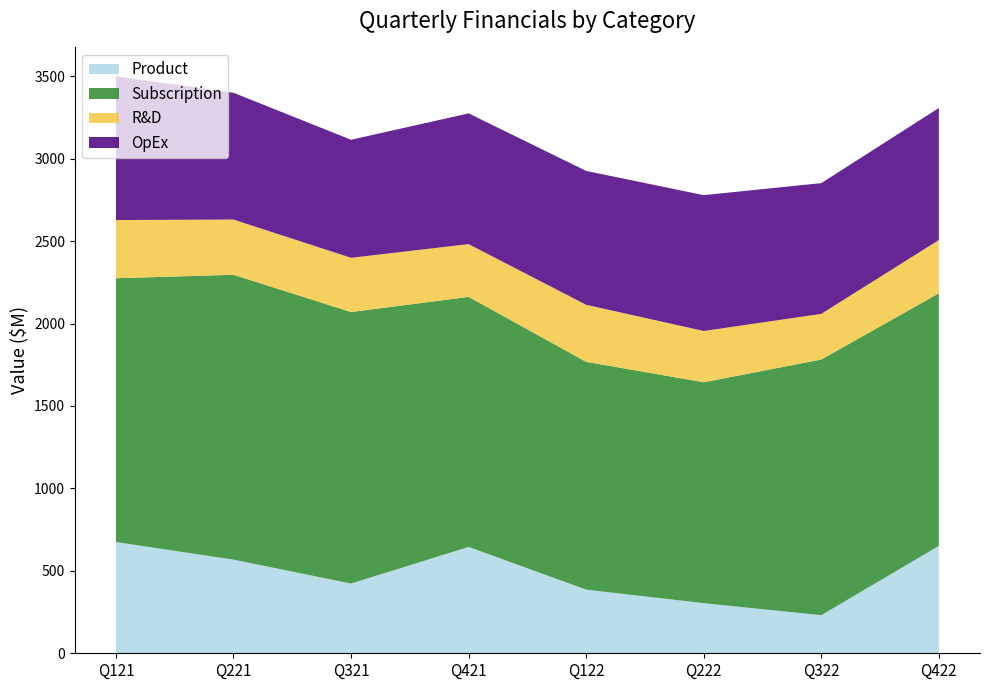

Reading left to right, what are all the values shown in this chart?

Product: Q121=675.0	Q221=568.0	Q321=423.0	Q421=645.0	Q122=386.0	Q222=304.0	Q322=231.0	Q422=651.5
Subscription: Q121=1600.0	Q221=1728.0	Q321=1647.0	Q421=1517.0	Q122=1382.0	Q222=1340.0	Q322=1551.0	Q422=1532.2
R&D: Q121=353.0	Q221=335.0	Q321=329.0	Q421=320.0	Q122=346.0	Q222=311.0	Q322=277.0	Q422=323.2
OpEx: Q121=872.0	Q221=769.0	Q321=716.0	Q421=793.0	Q122=812.0	Q222=824.0	Q322=793.0	Q422=800.9